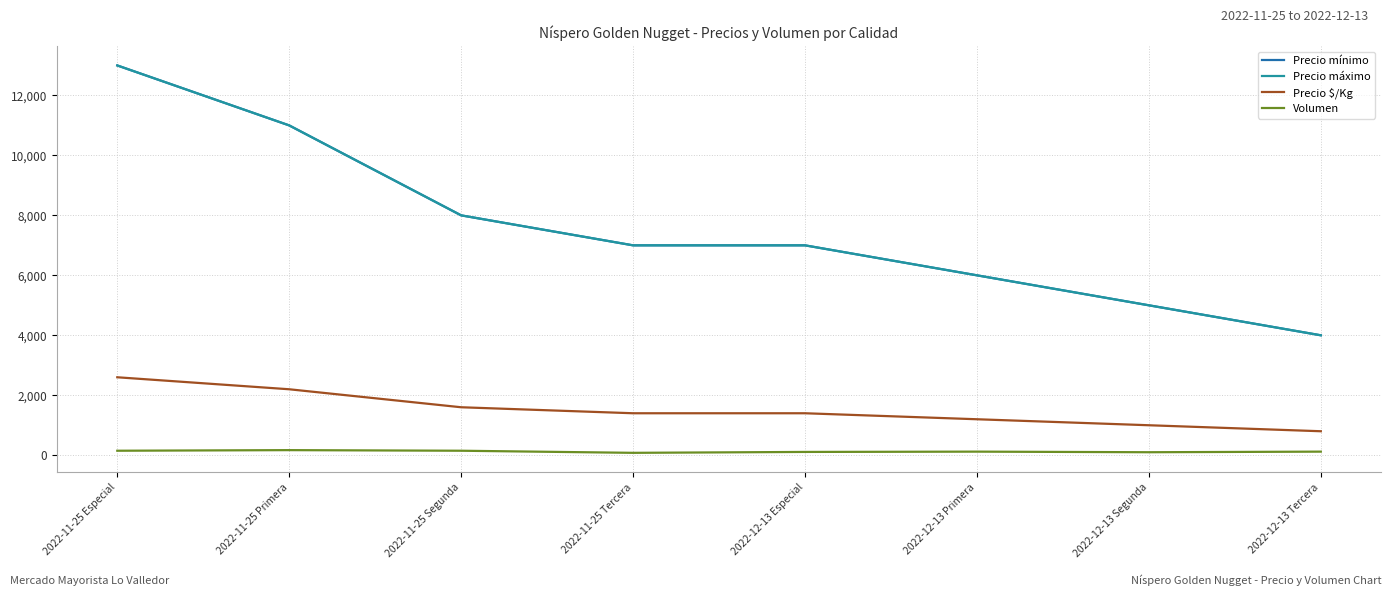

At how many categories does at least one series exceed 12385?

1